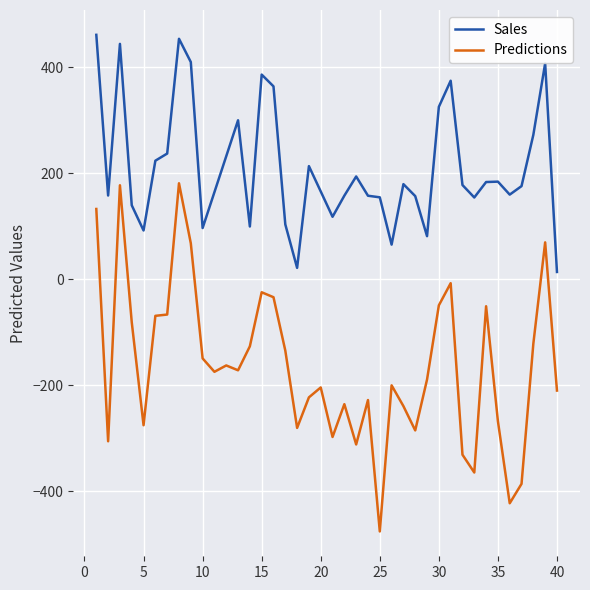

Which series has the largest total across all categories?

Sales